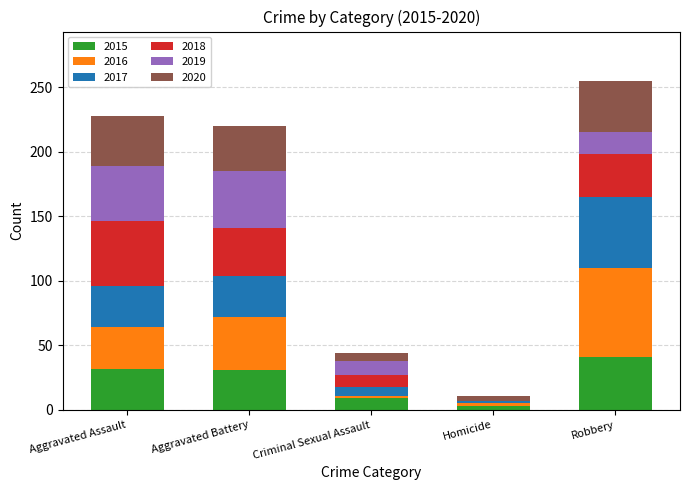

What is the total value across all series at Robbery?

255